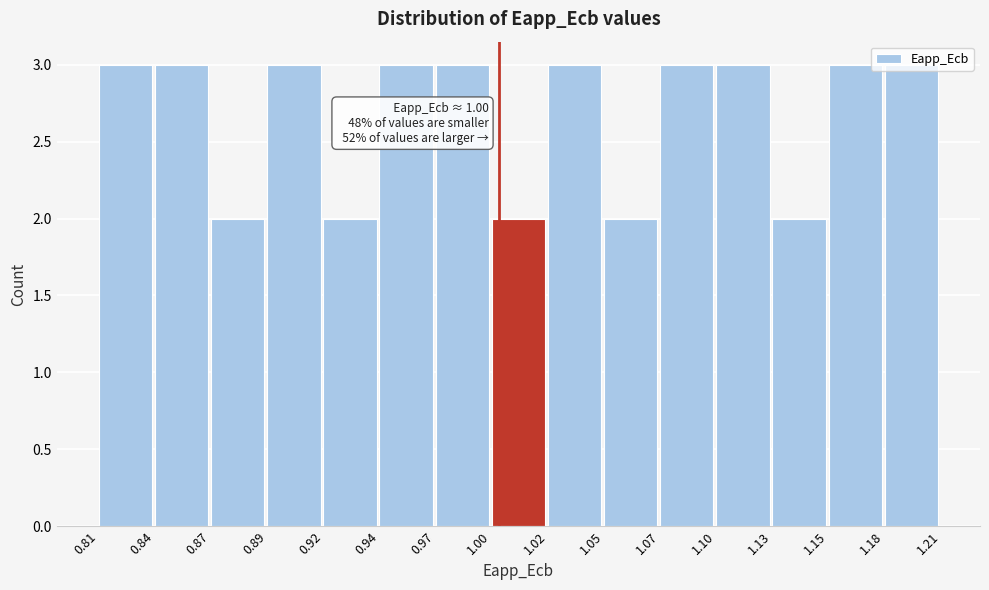

What position from the right is 0.84?

14